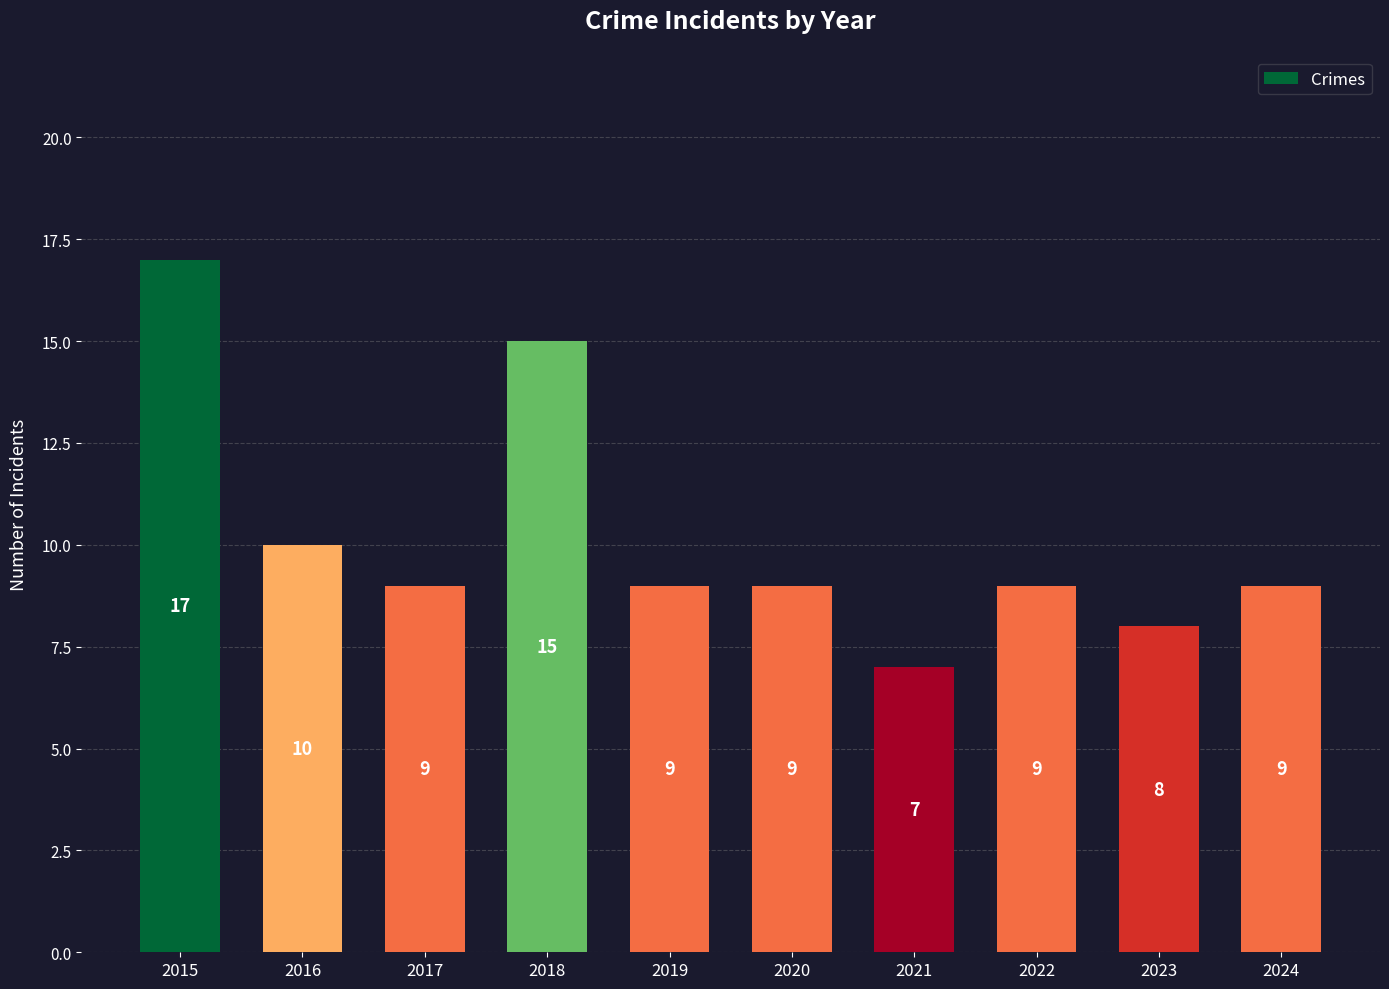

What is the sum of the values at 2017 and 2022?

18